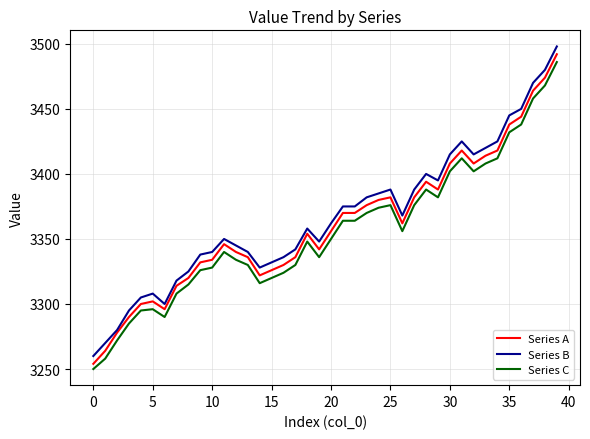

At how many categories does at least one series exceed 3397?

11